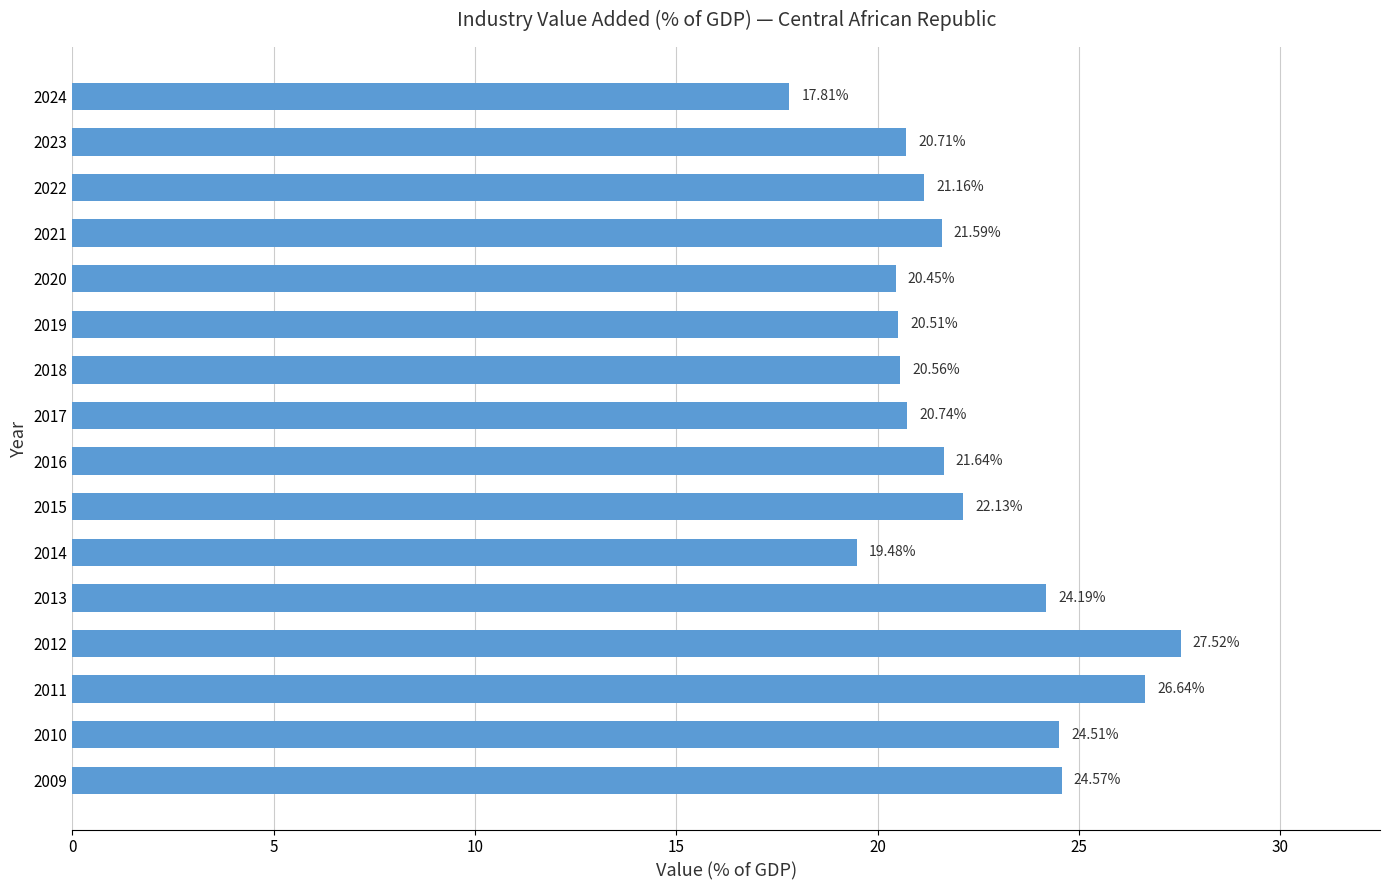

Where is the data nearest to the value 22?

2015